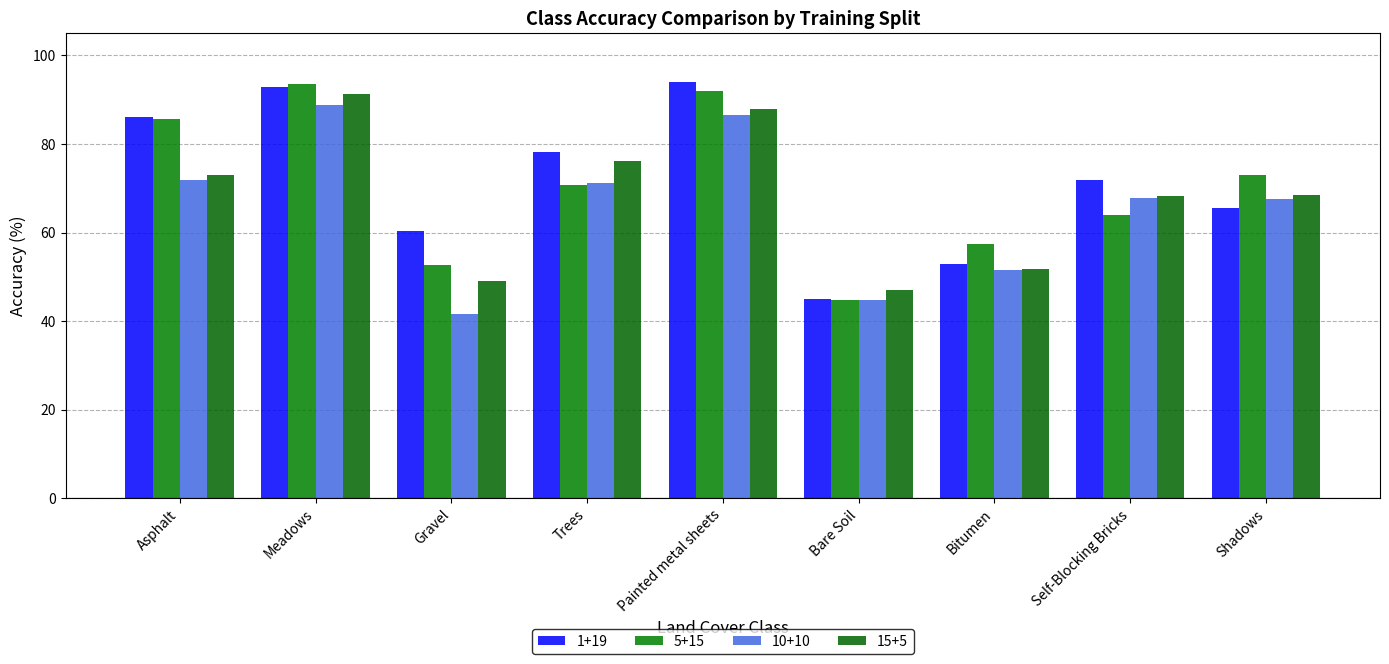

What is the minimum value shown in the chart?

41.7